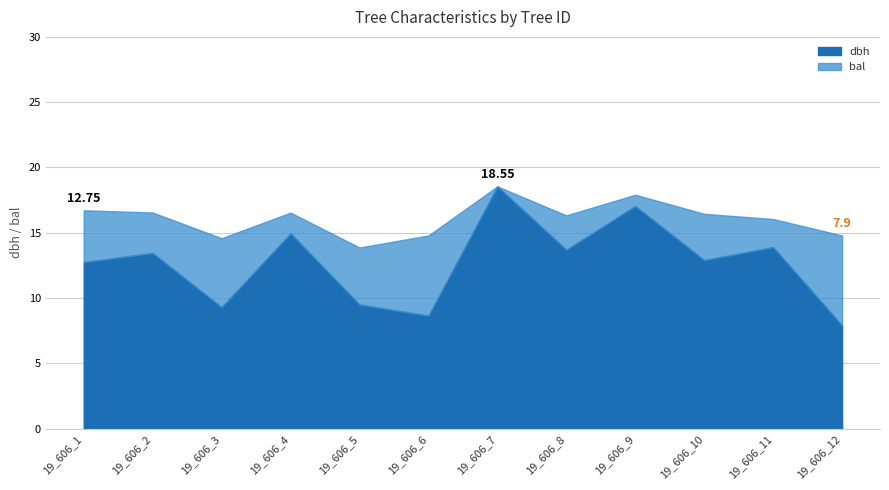

What is the total value across all series at 19_606_2?

16.6